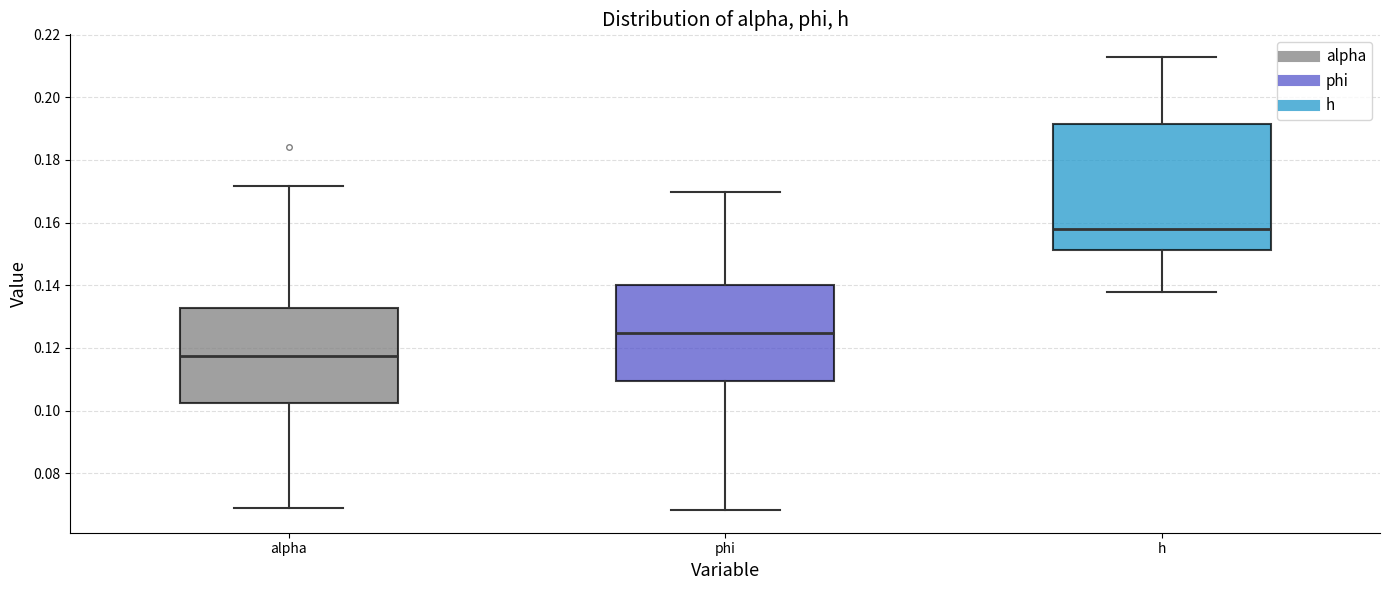

Where is the upper edge of the box for phi on the y-axis? The values are not printed on the chart, so give them approximately, as read against the axis.

0.140